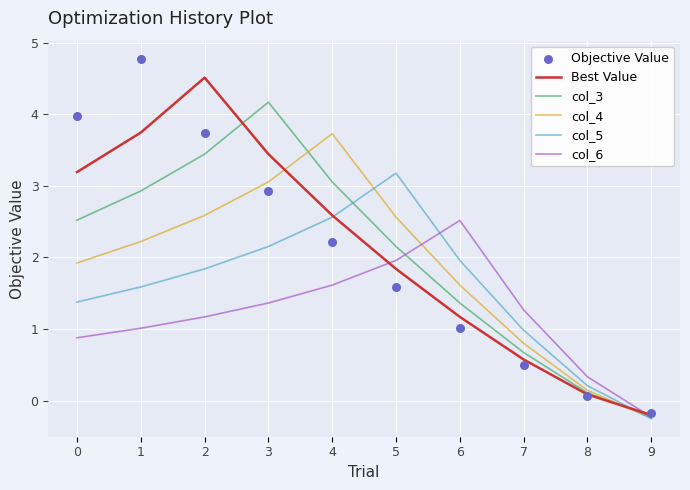

What are all the series names shown in the legend?

Best Value, col_3, col_4, col_5, col_6, Objective Value